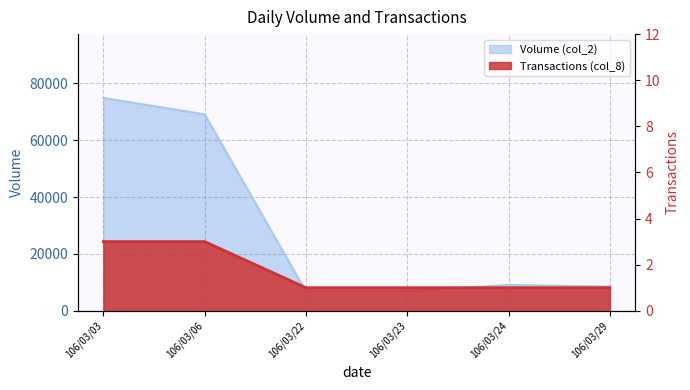

True or false: Transactions (col_8) and Volume (col_2) intersect in this chart.

False